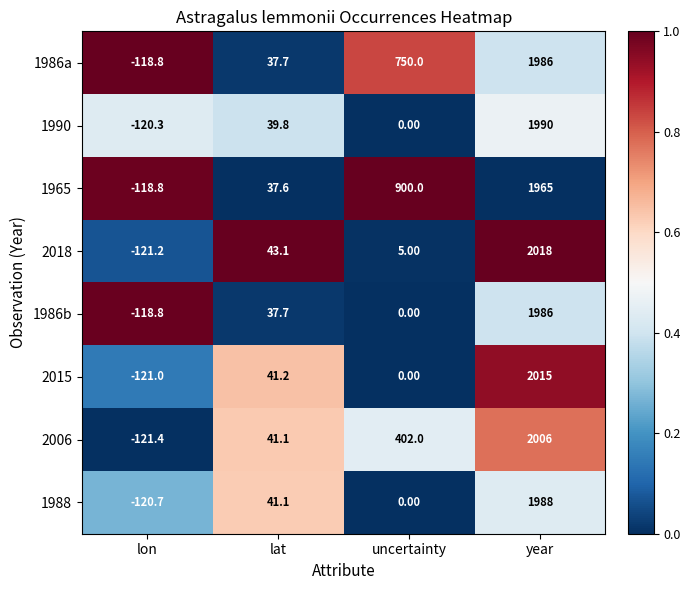

What is the sum of the 1988 values at lon and year?

1867.3